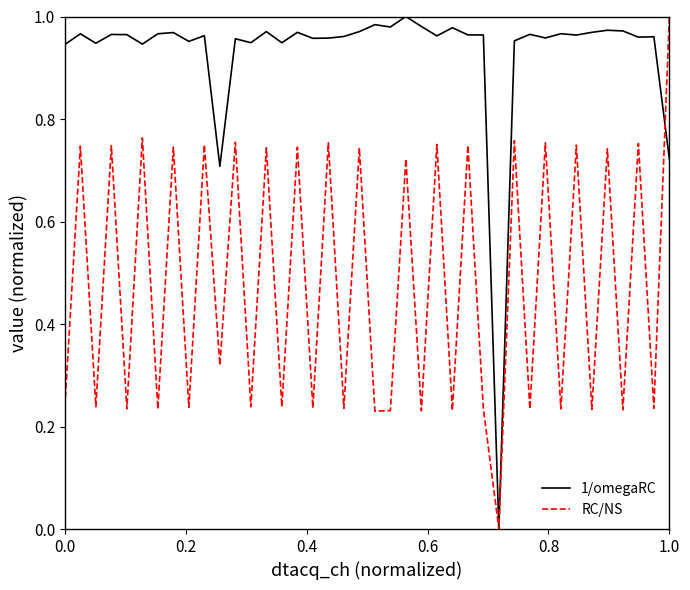

List the series in order of their overall mean, highest first.

1/omegaRC, RC/NS